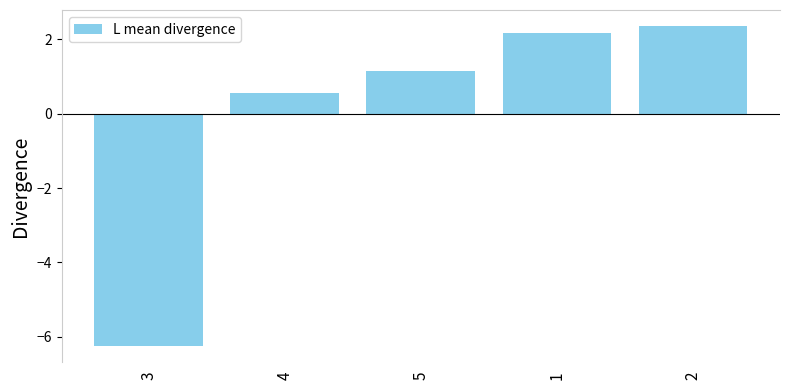

What is the maximum value shown in the chart?

2.4